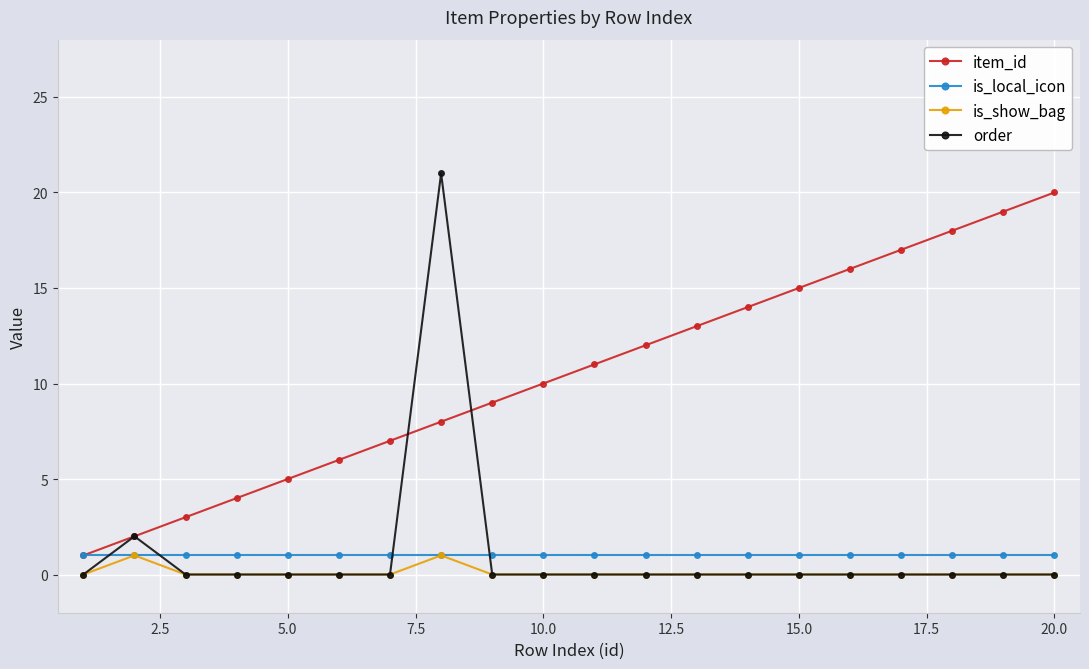

What is the greatest value displayed?

21